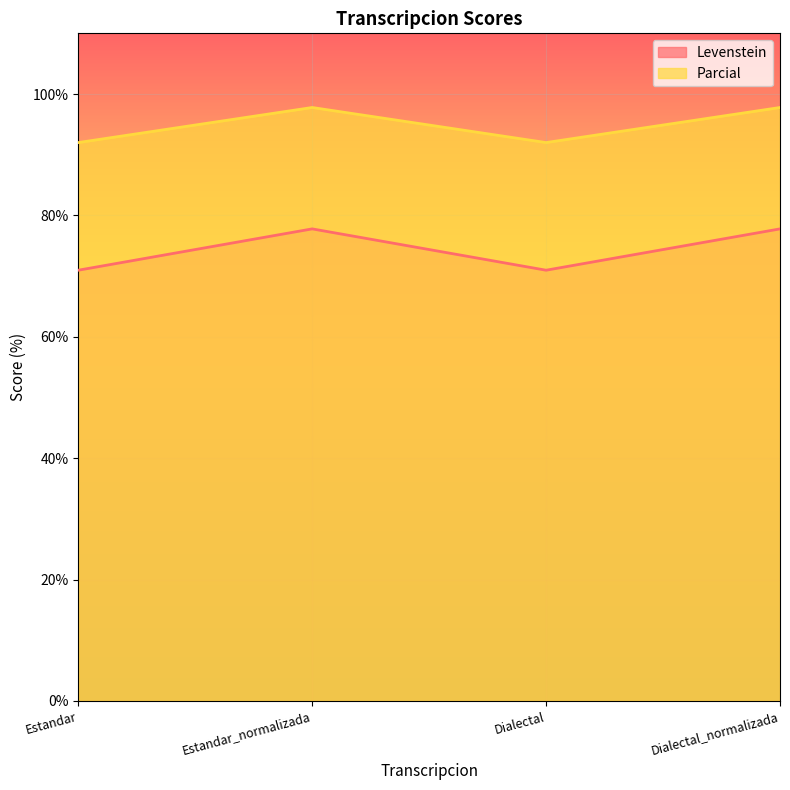

Reading left to right, list all the values displayed in this chart.

Levenstein: 71.0	77.8	71.0	77.8
Parcial: 92.0	97.8	92.0	97.8